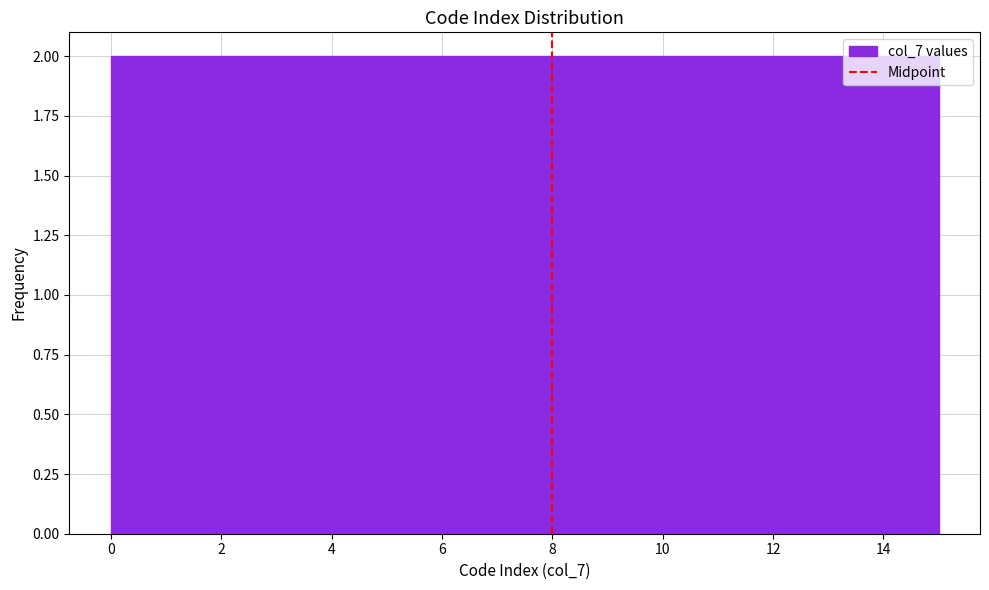

Reading left to right, list every bar in this chart as the range it spans on the x-axis followed by its height. Neither the bar edges nor the heights are printed on the chart, so give them approximately, as read against the axes.

0.0 to 1.0: 2
1.0 to 1.8: 2
1.8 to 2.8: 2
2.8 to 3.8: 2
3.8 to 4.6: 2
4.6 to 5.6: 2
5.6 to 6.6: 2
6.6 to 7.6: 2
7.6 to 8.4: 2
8.4 to 9.4: 2
9.4 to 10.4: 2
10.4 to 11.2: 2
11.2 to 12.2: 2
12.2 to 13.2: 2
13.2 to 14.0: 2
14.0 to 15.0: 2